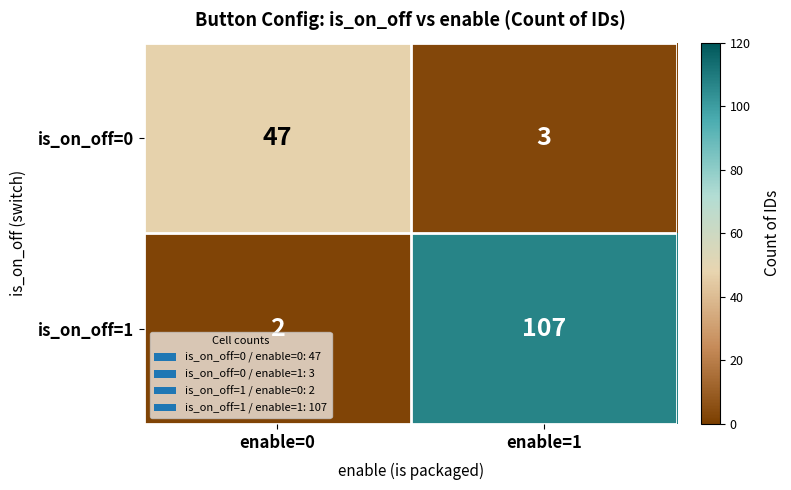

What is the maximum value shown in the chart?

107